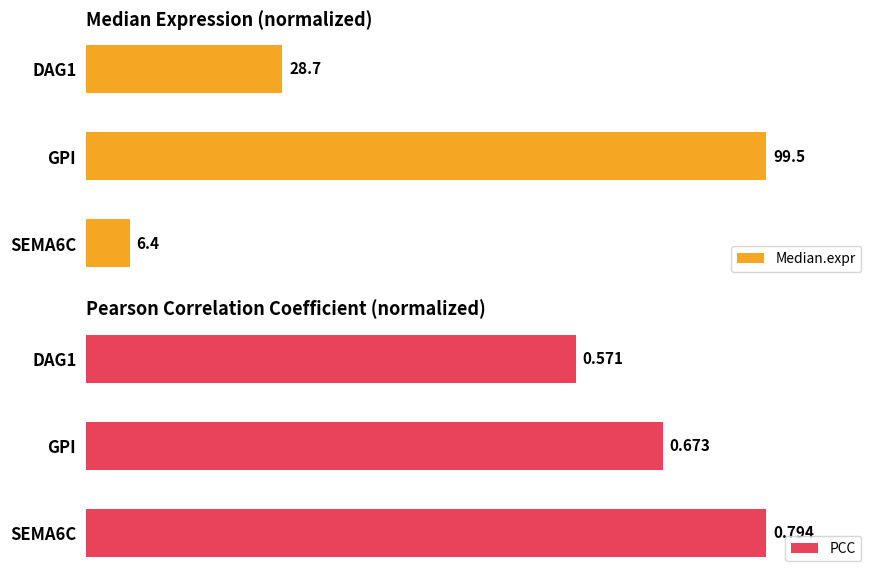

Rank the categories by Median.expr value from highest to lowest.

GPI, DAG1, SEMA6C